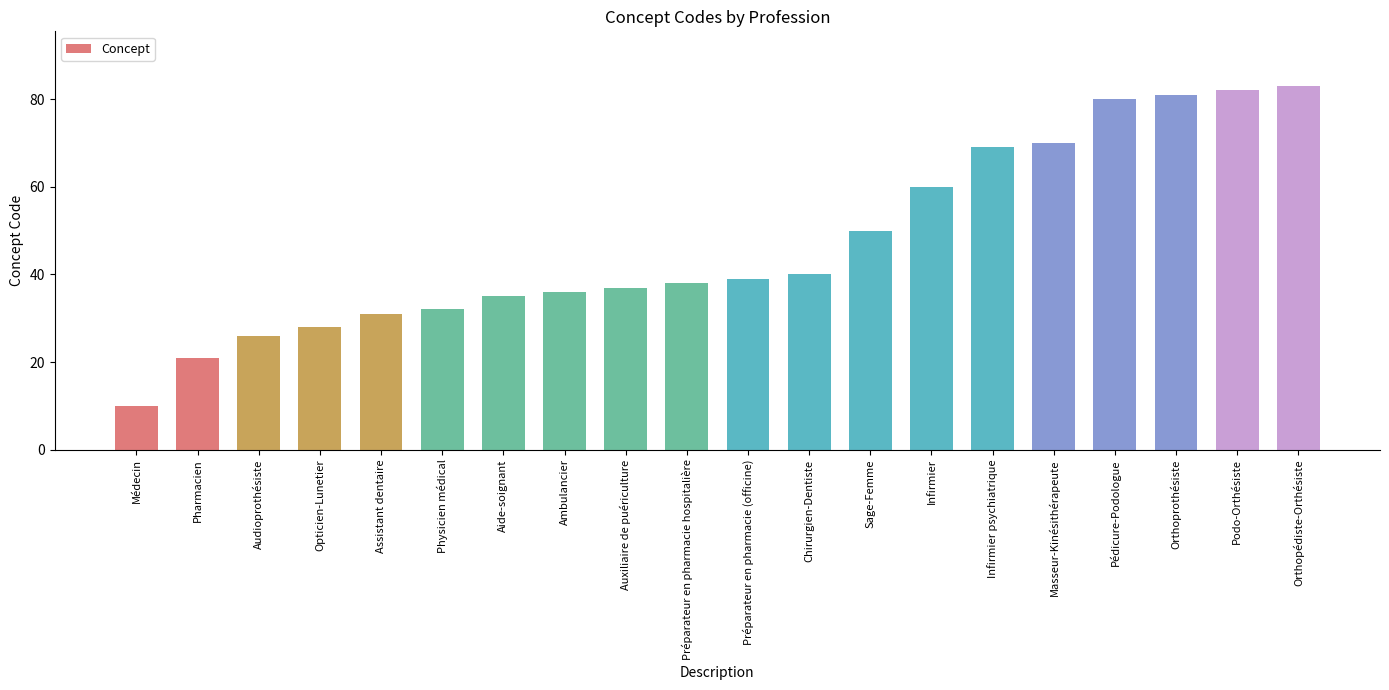

Where is the data nearest to the value 46?

Sage-Femme